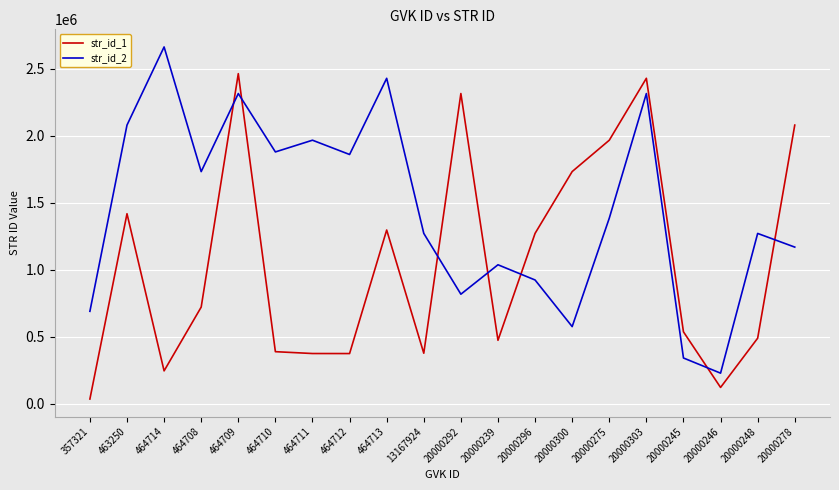

What is the average value of the str_id_1 series?

1056530